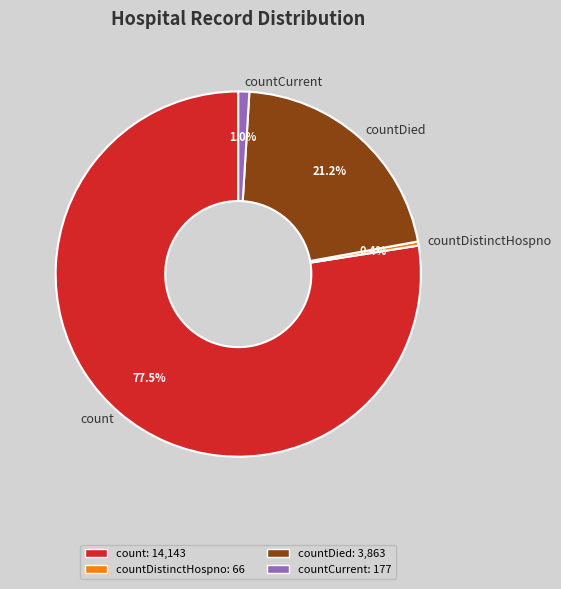

Between countDistinctHospno and countCurrent, which is larger?

countCurrent